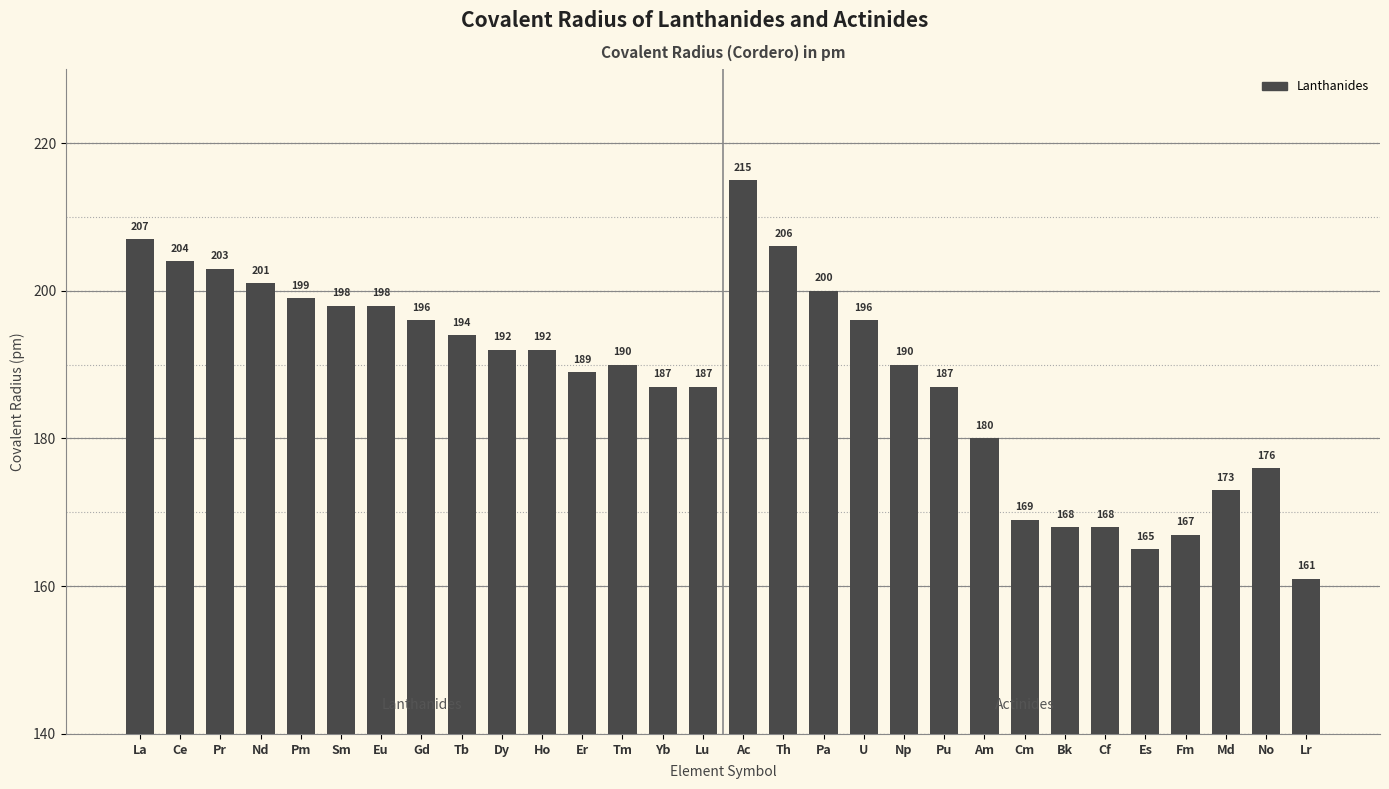

Reading right to left, what are all the values shown in this chart?

161	176	173	167	165	168	168	169	180	187	190	196	200	206	215	187	187	190	189	192	192	194	196	198	198	199	201	203	204	207